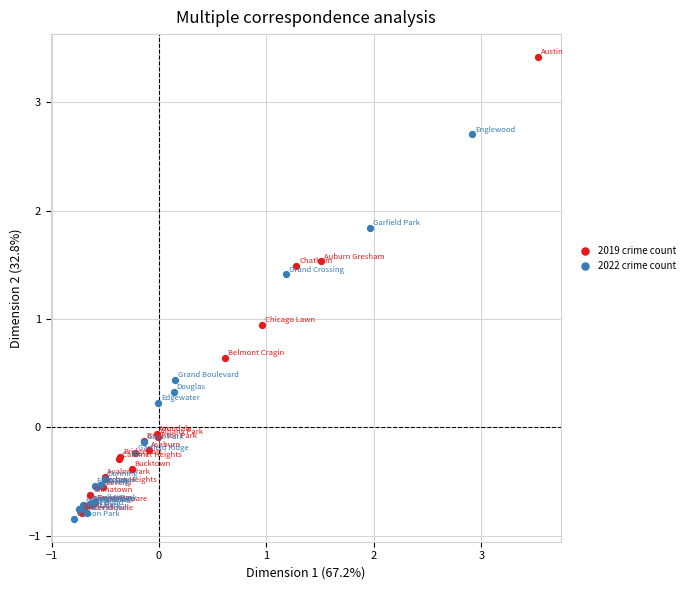

What are all the series names shown in the legend?

2019 crime count, 2022 crime count